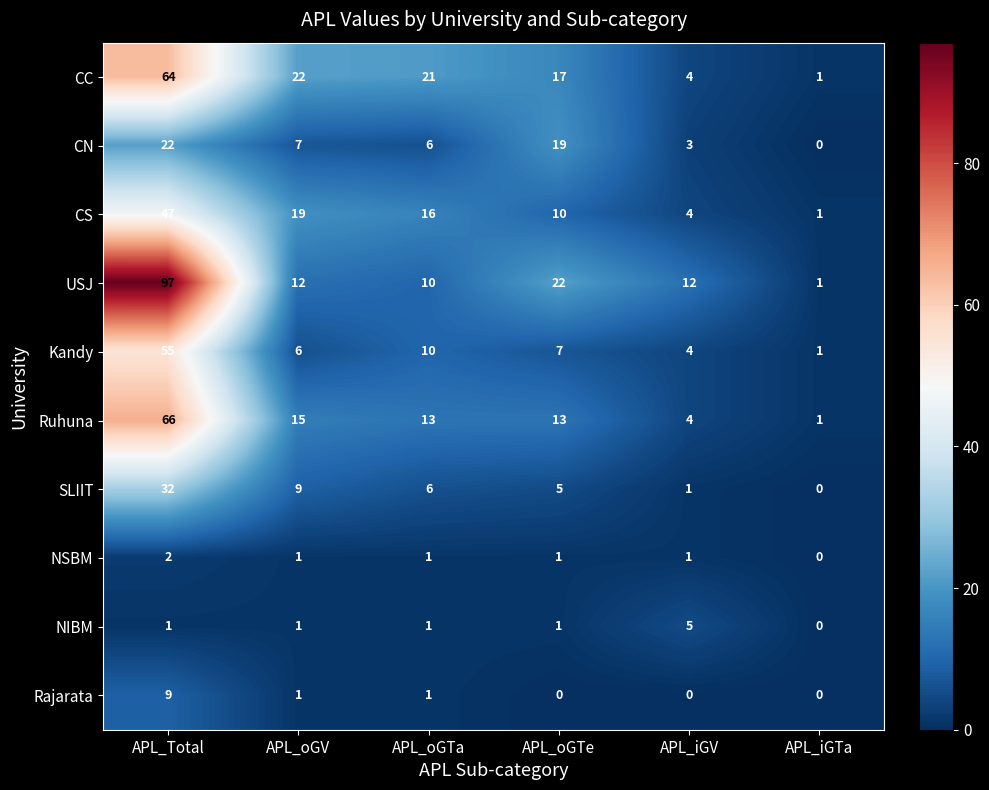

Is the value of CN at APL_oGV greater than the value of Rajarata at APL_iGV?

Yes